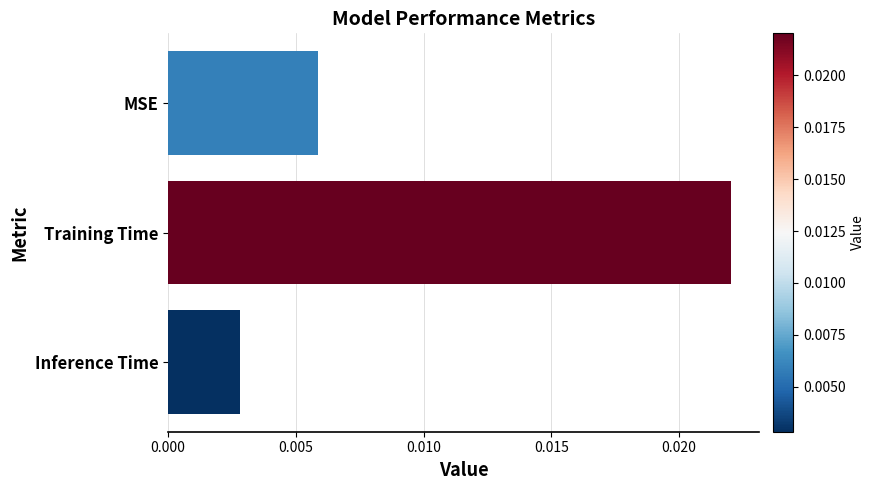

At which label is the value closest to 0?

Inference Time